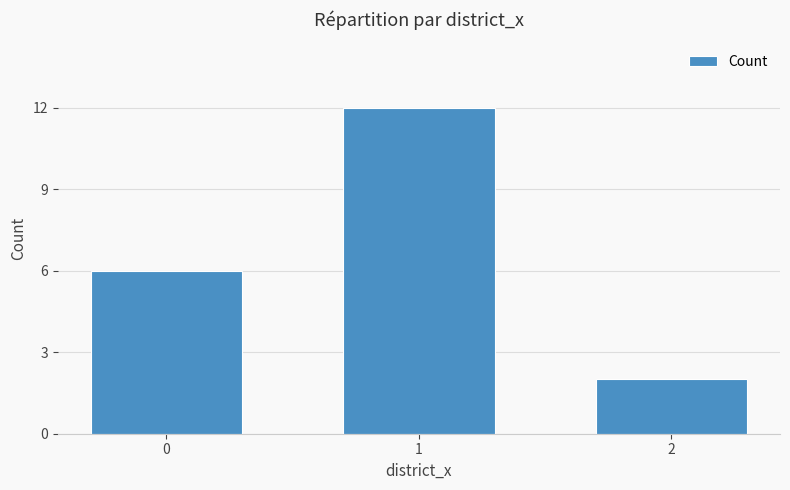

The value at 1 is 5. True or false?

False